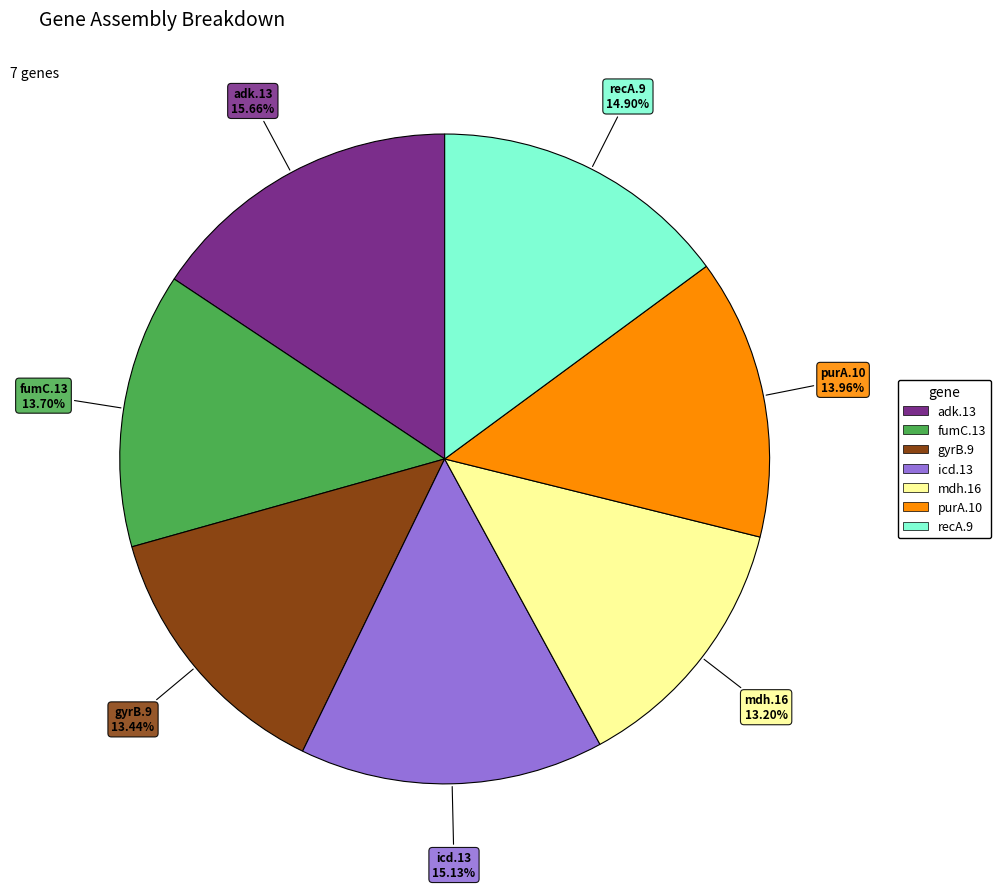

Which slice is the largest?

adk.13